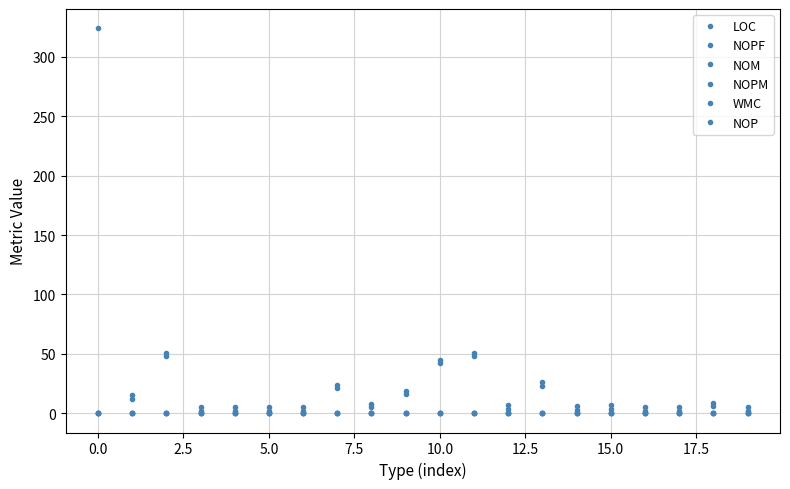

Is this an area chart (filled region under the line)?

No